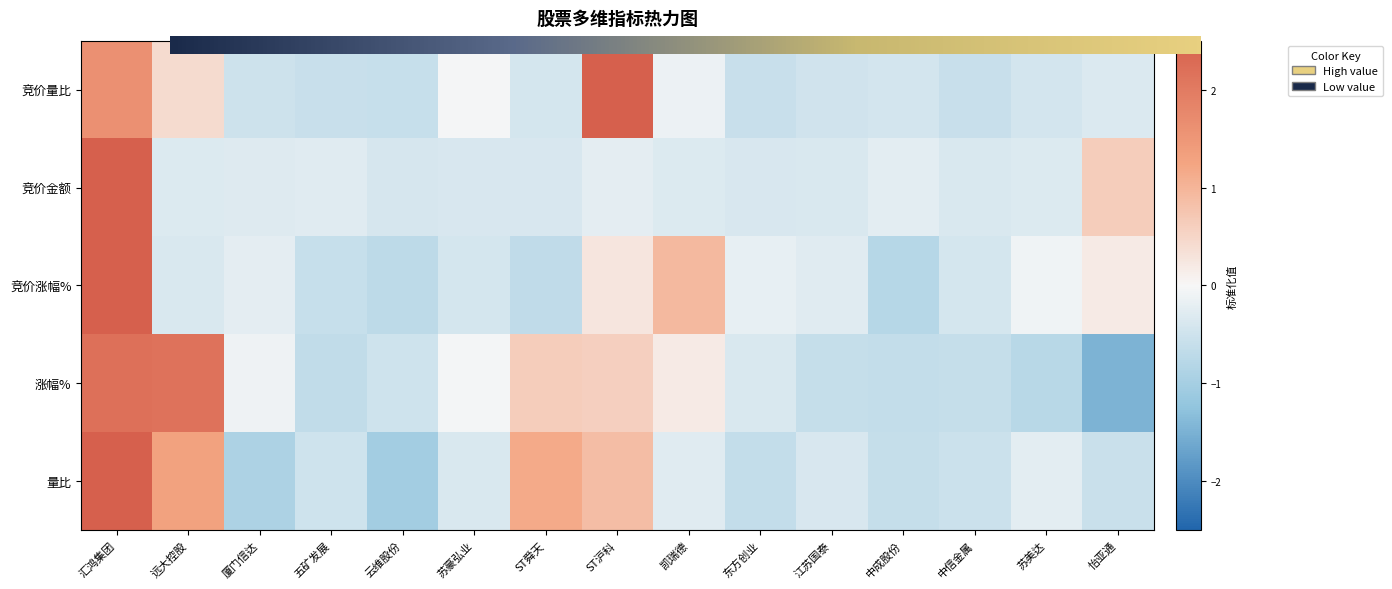

Is it true that 竞价涨幅% equals -0.1 at 苏美达?

True